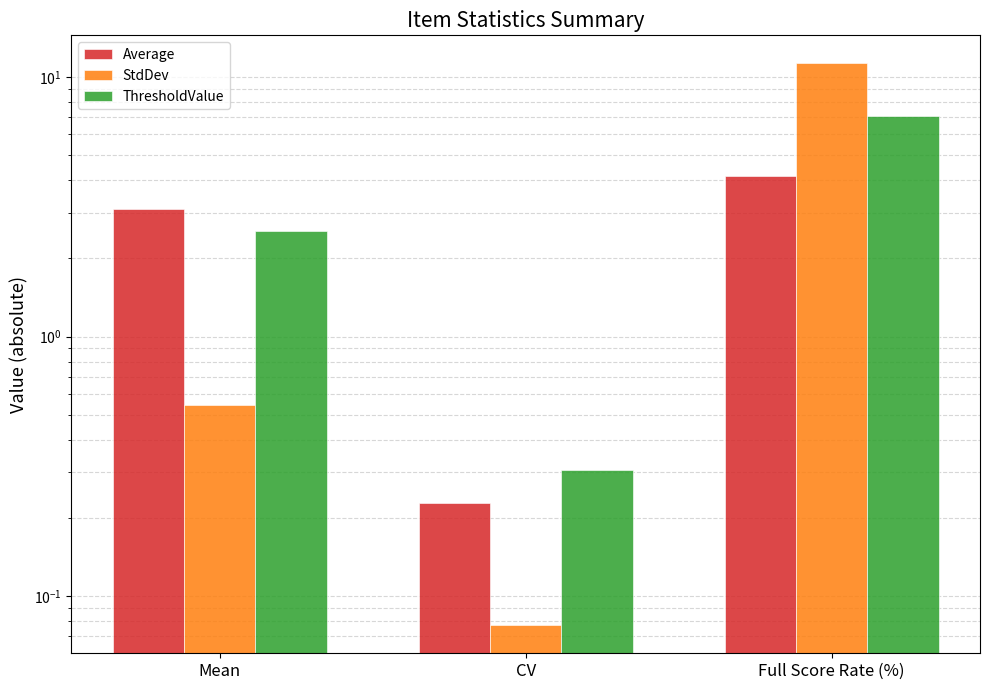

What is the smallest value displayed?

0.1